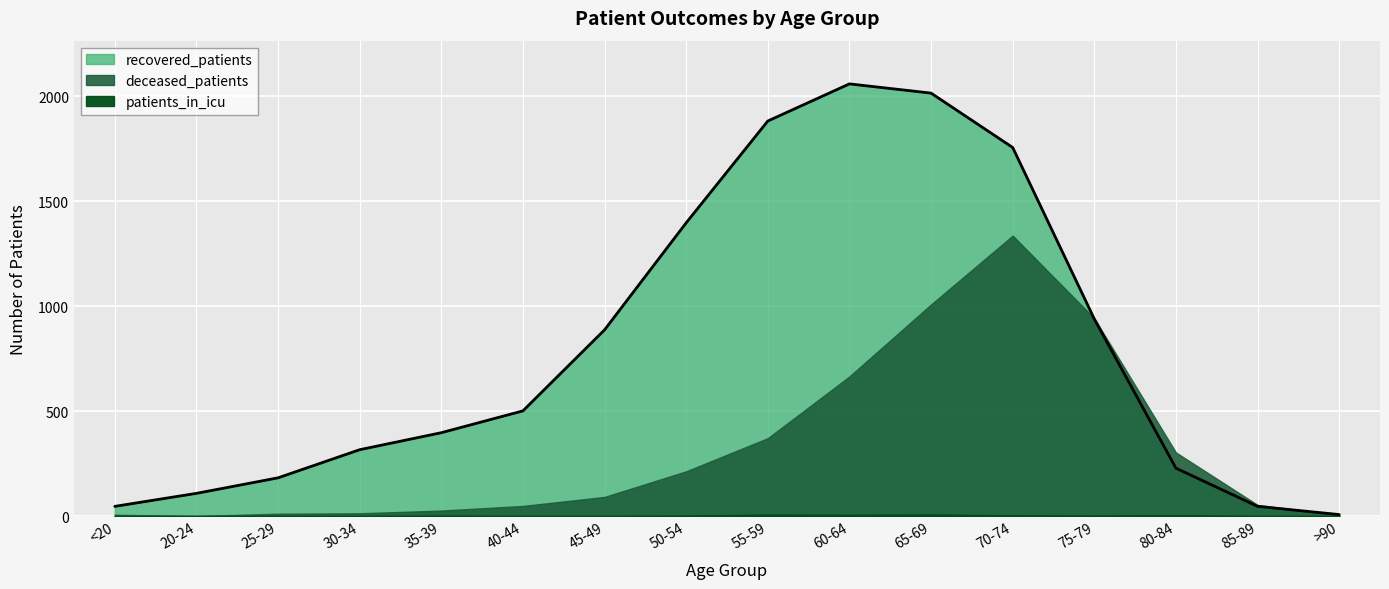

What position from the left is 65-69?

11